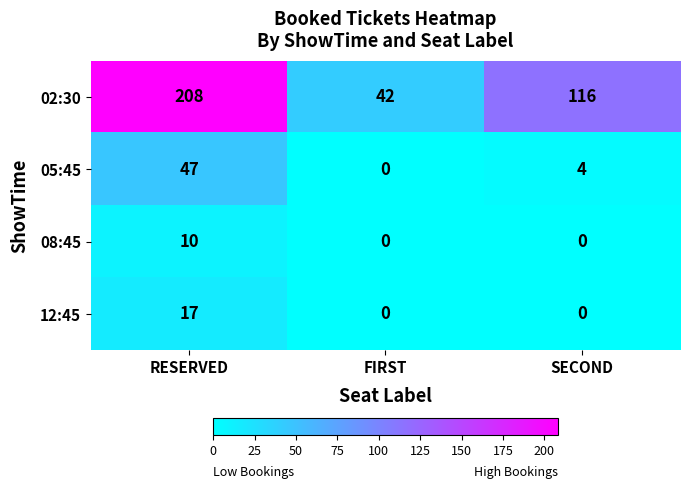

True or false: 05:45 has a value of 2 at SECOND.

False